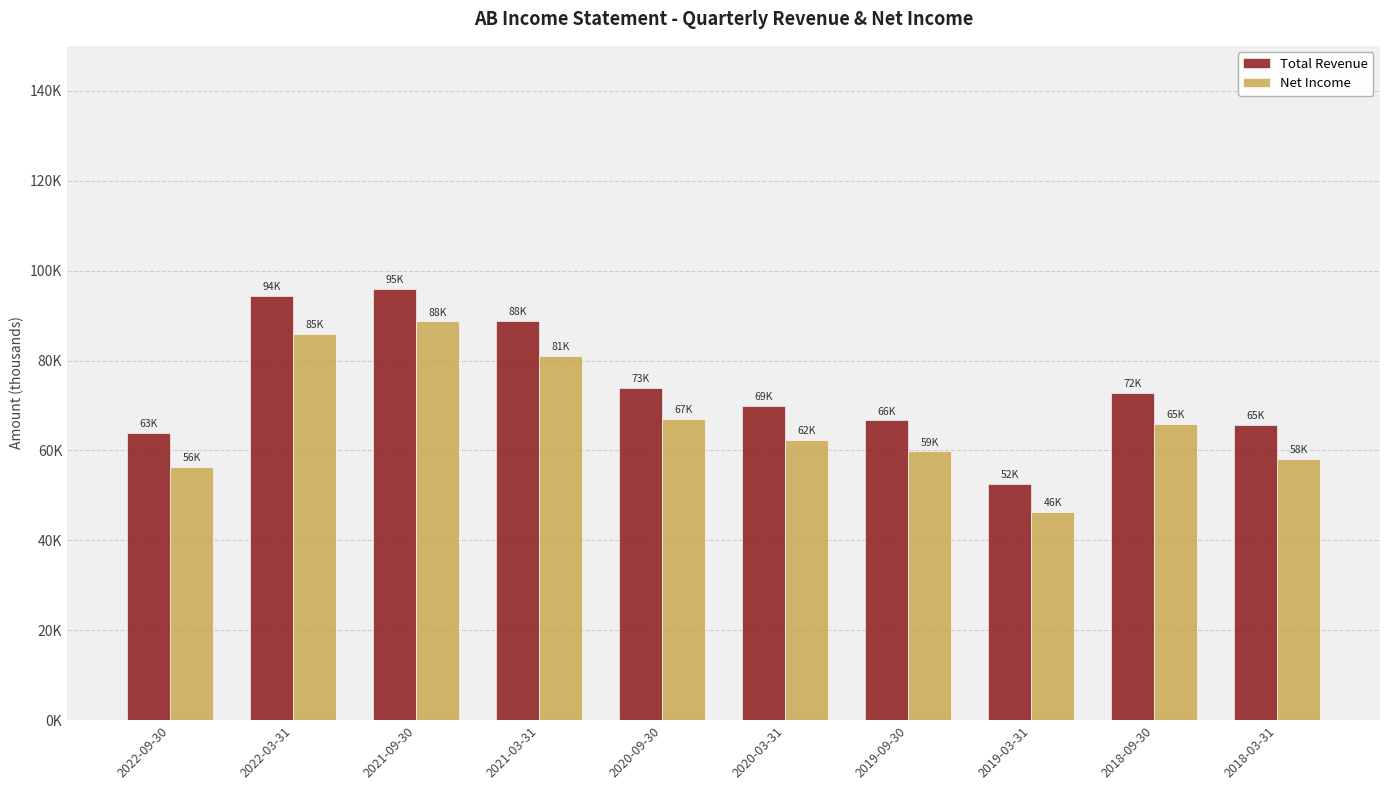

Which series has the widest spread of values?

Total Revenue